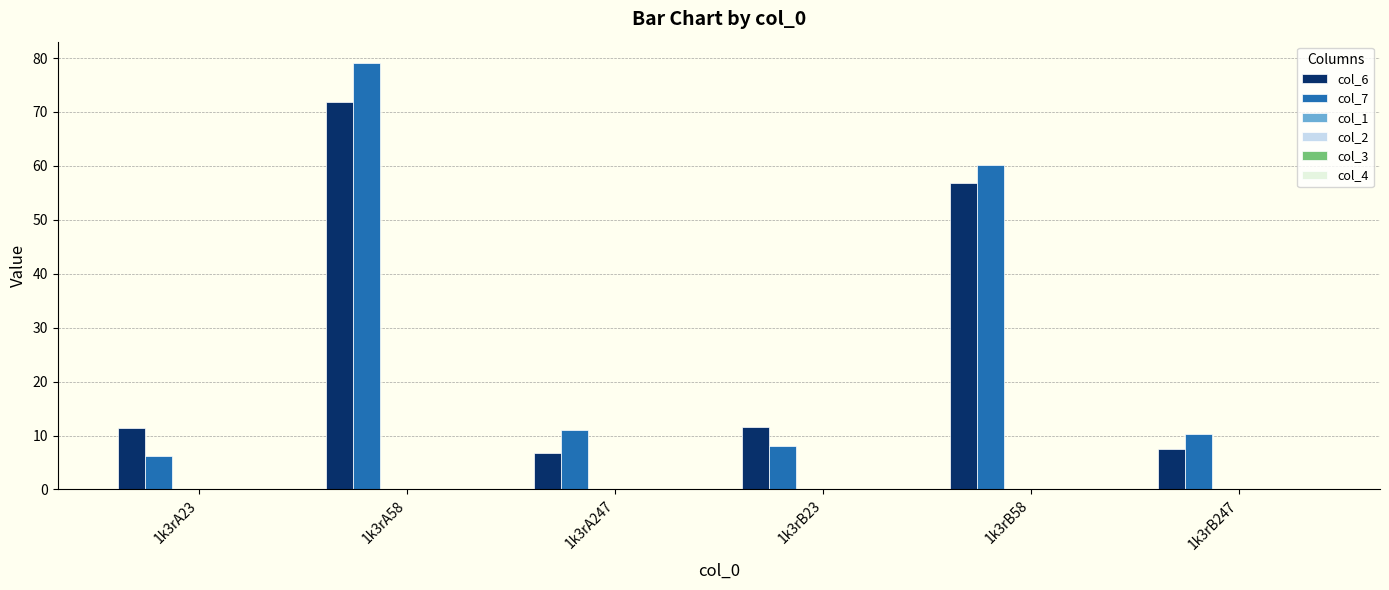

Which series has the widest spread of values?

col_7